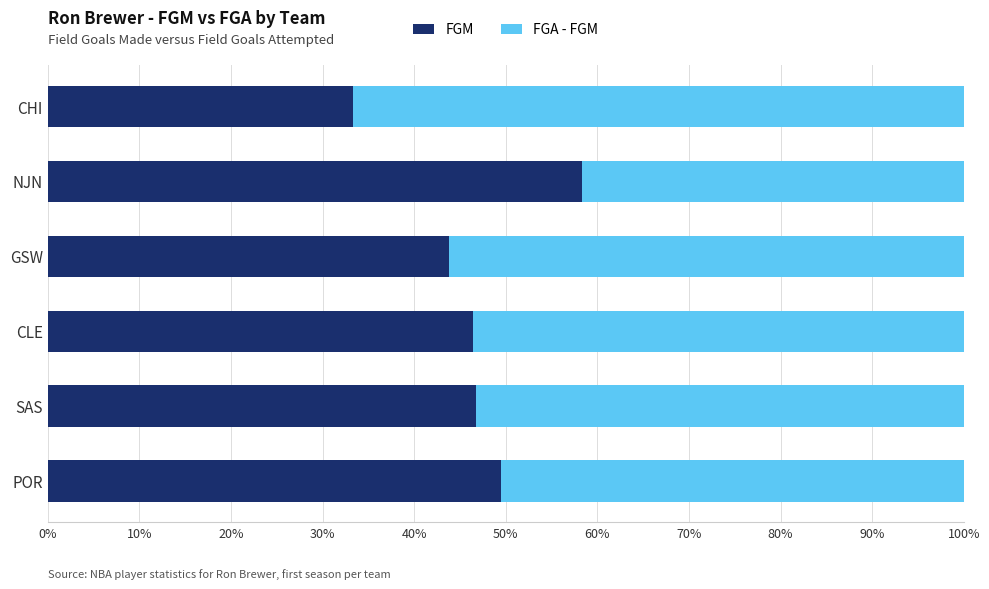

What is the total value across all series at GSW?

100.0